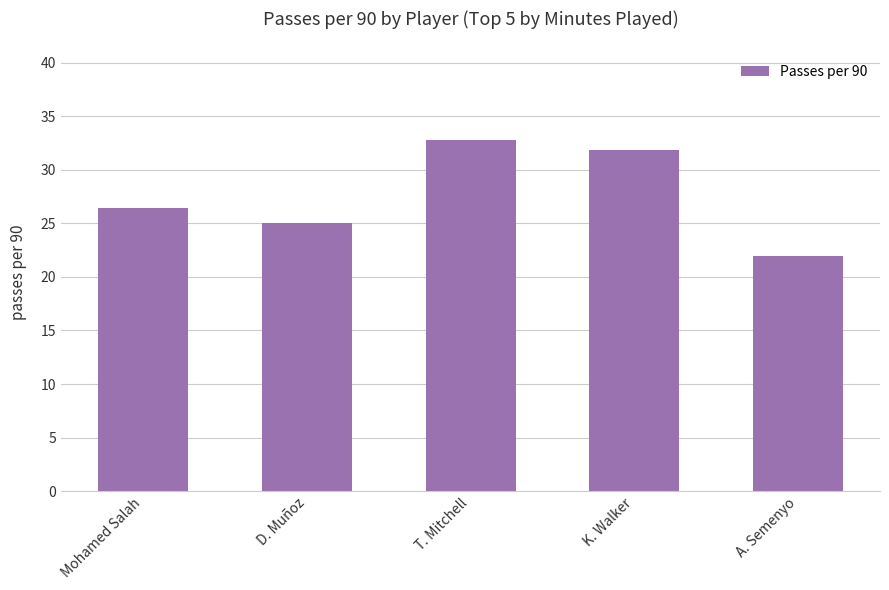

Rank the categories by value from highest to lowest.

T. Mitchell, K. Walker, Mohamed Salah, D. Muñoz, A. Semenyo